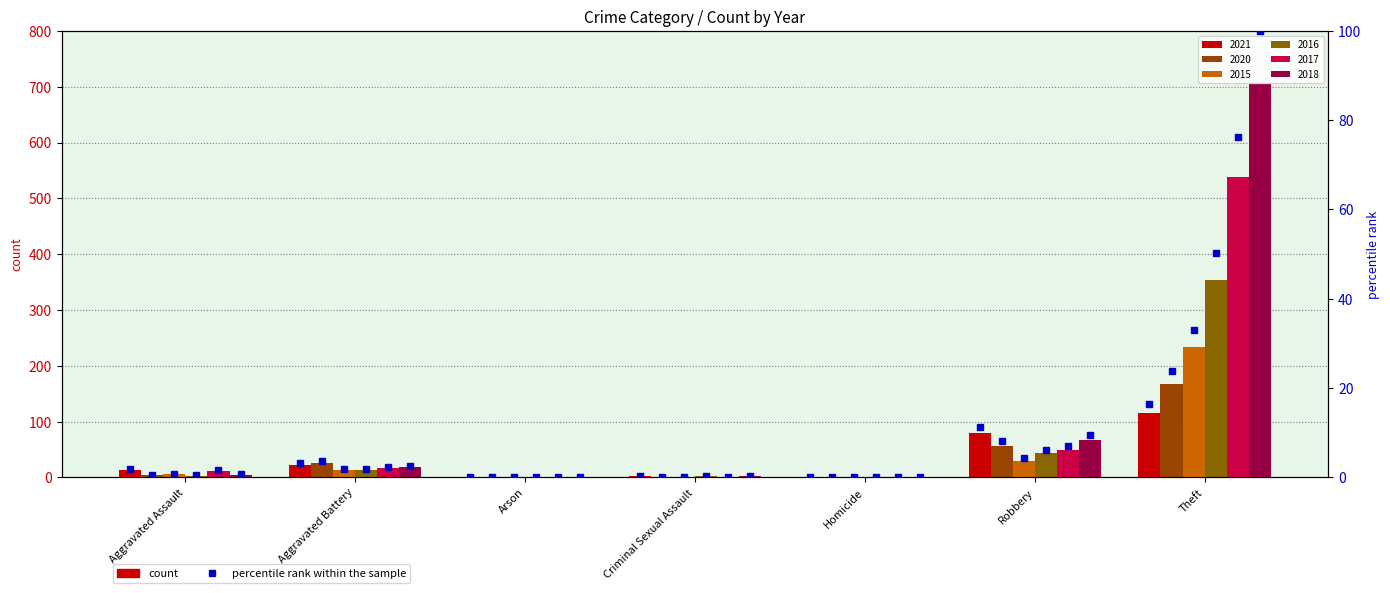

What is the label of the 6th bar from the left?

Robbery